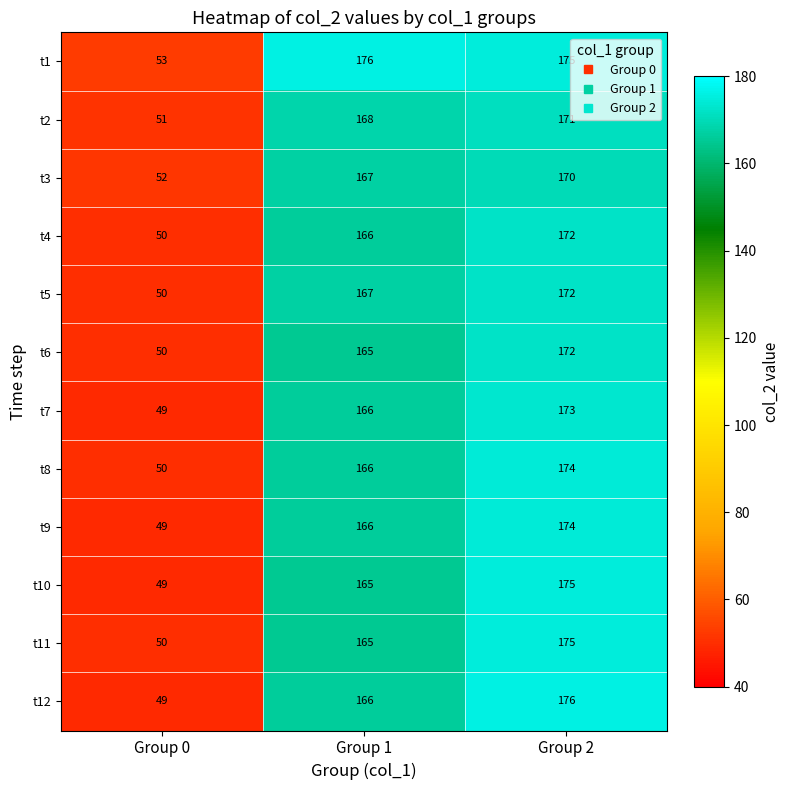

What is the difference between the highest and lowest values at Group 2?

6